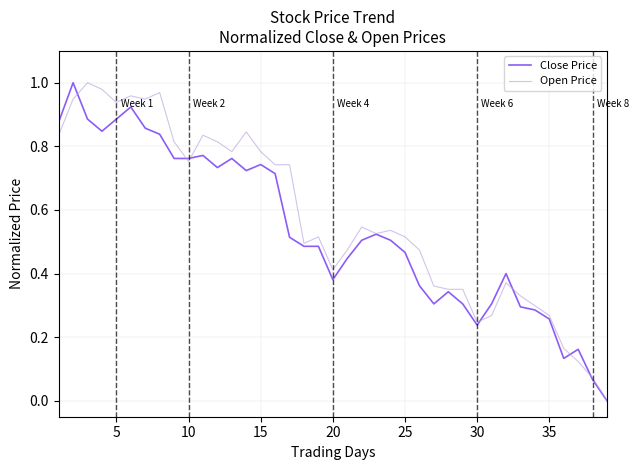

Which series has the largest total across all categories?

Open Price